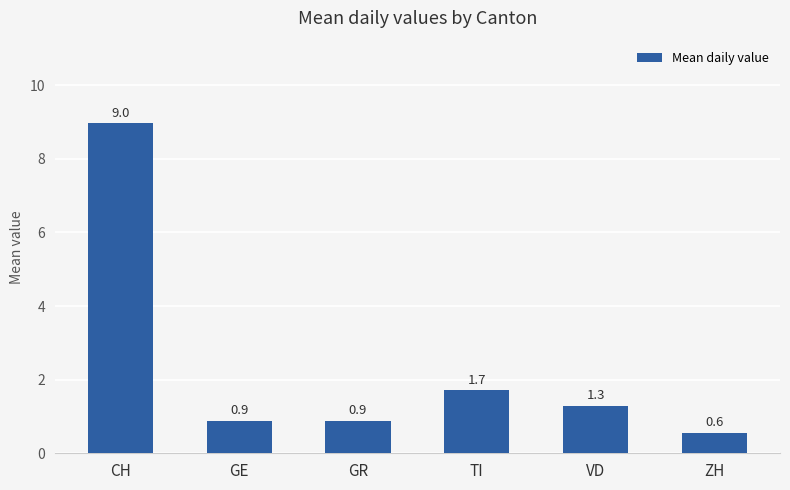

Where does the data first go above 1?

CH